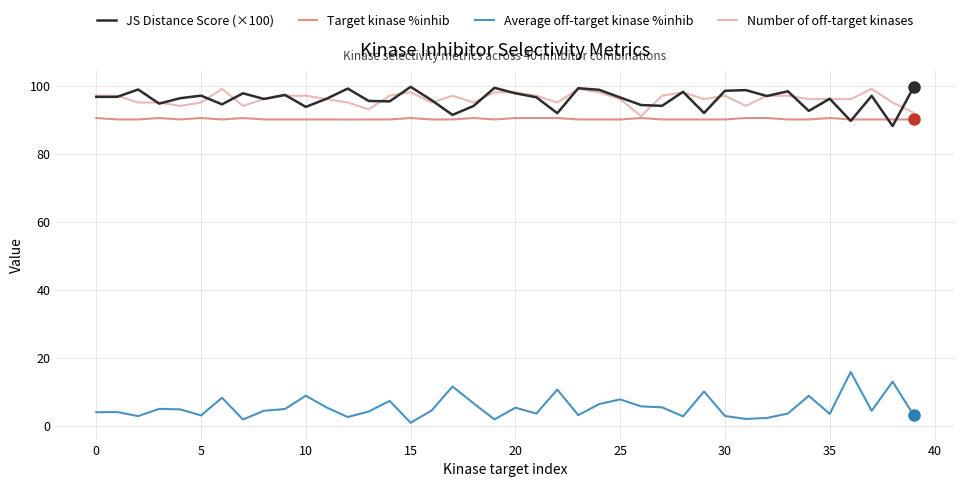

Which series has the largest total across all categories?

Number of off-target kinases